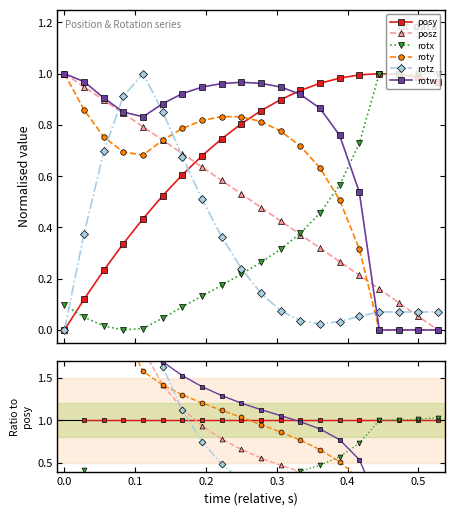

Where is the first local maximum for posy?

16